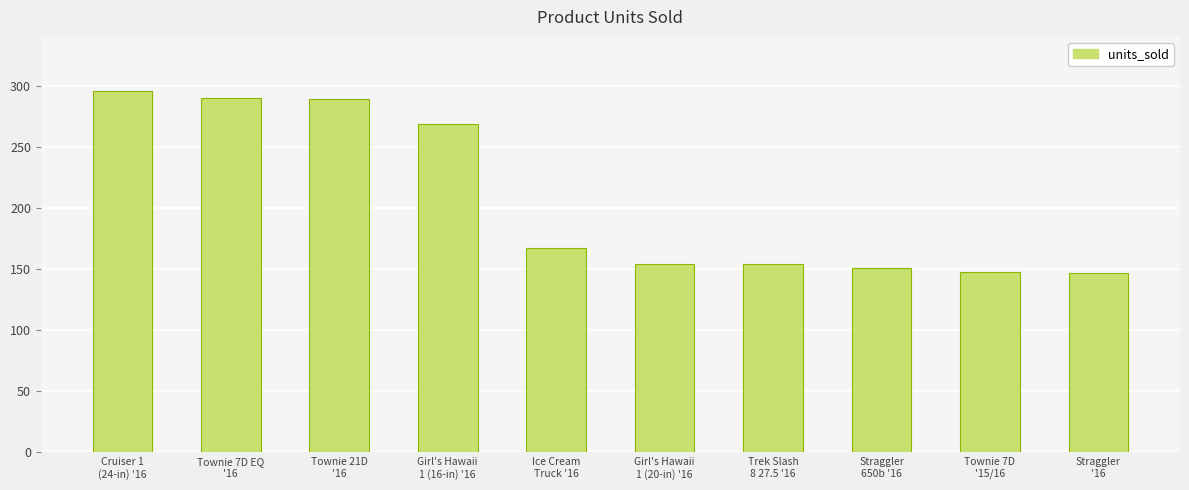

What is the change in value from Girl's Hawaii
1 (16-in) '16 to Straggler
'16?

-122